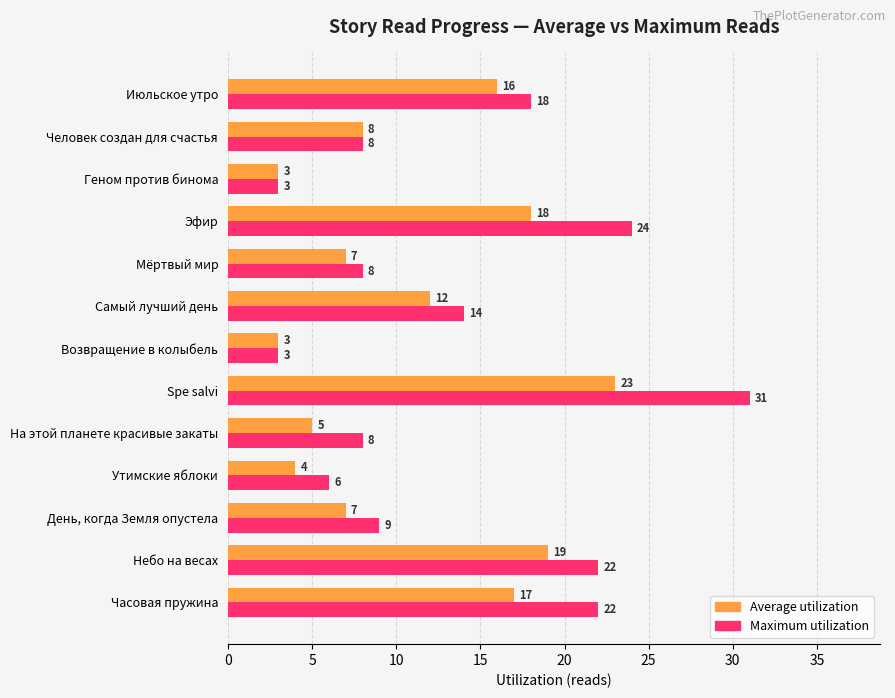

At which label is Average utilization closest to 13?

Самый лучший день